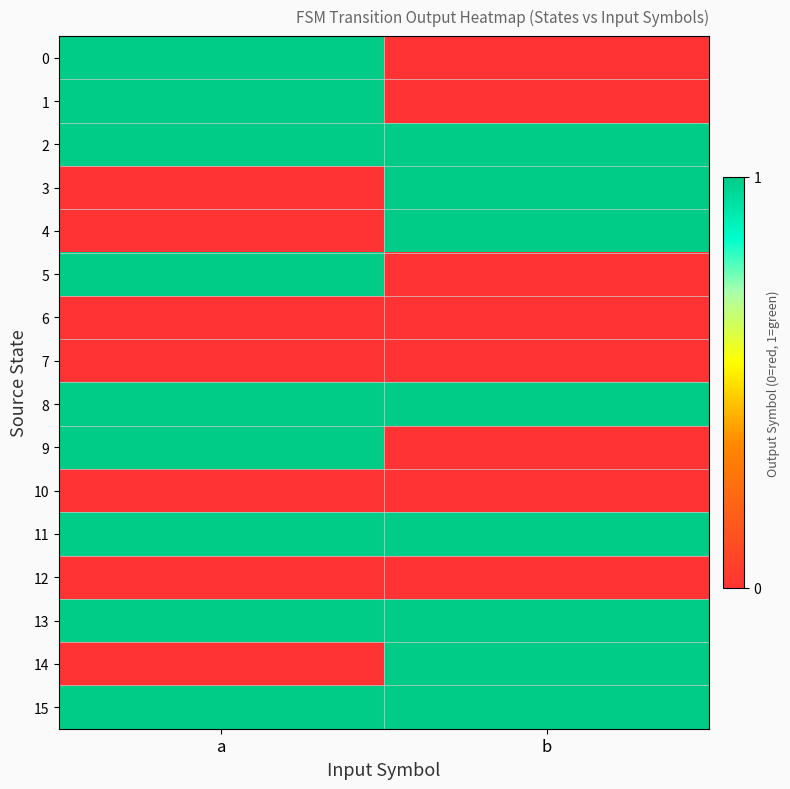

Between a and b, which is larger?

a